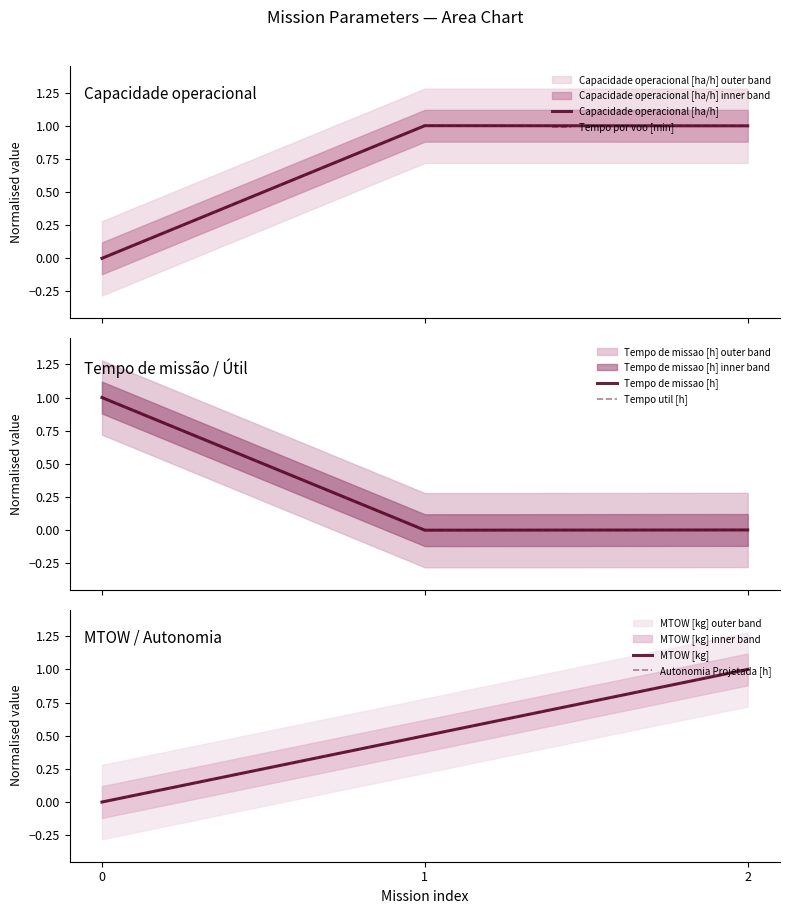

Is it true that Tempo por voo [min] equals 1.0 at 1?

True